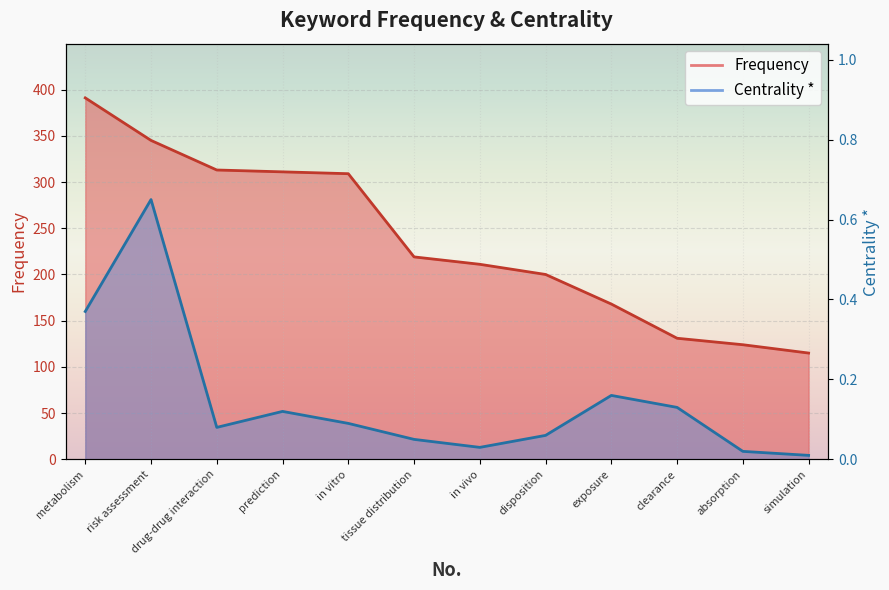

Is the value of Centrality * at clearance greater than the value of Frequency at tissue distribution?

No